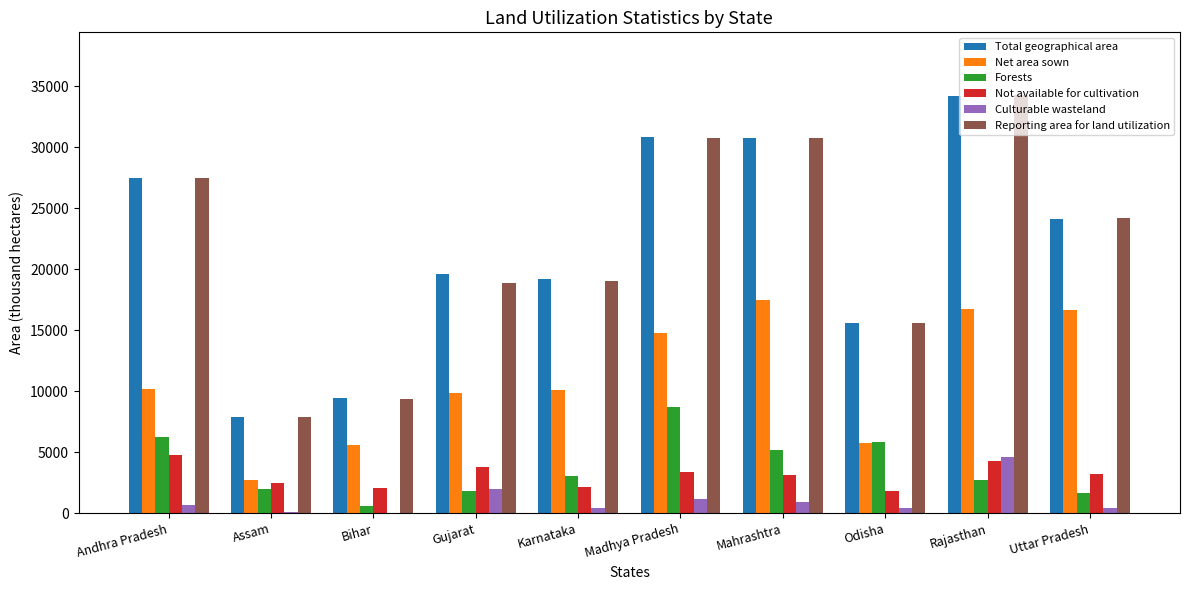

What is the sum of all Total geographical area values?

219032